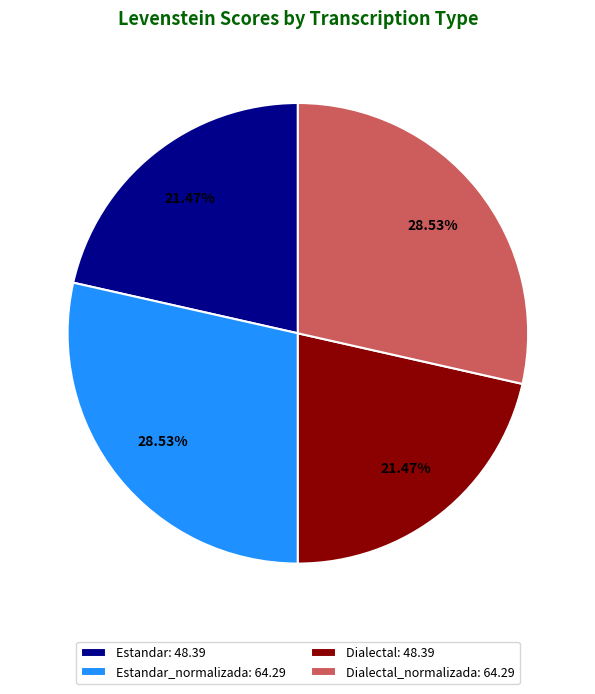

Approximately how many times larger is the value at Estandar: 48.39 compared to Estandar_normalizada: 64.29?

0.8